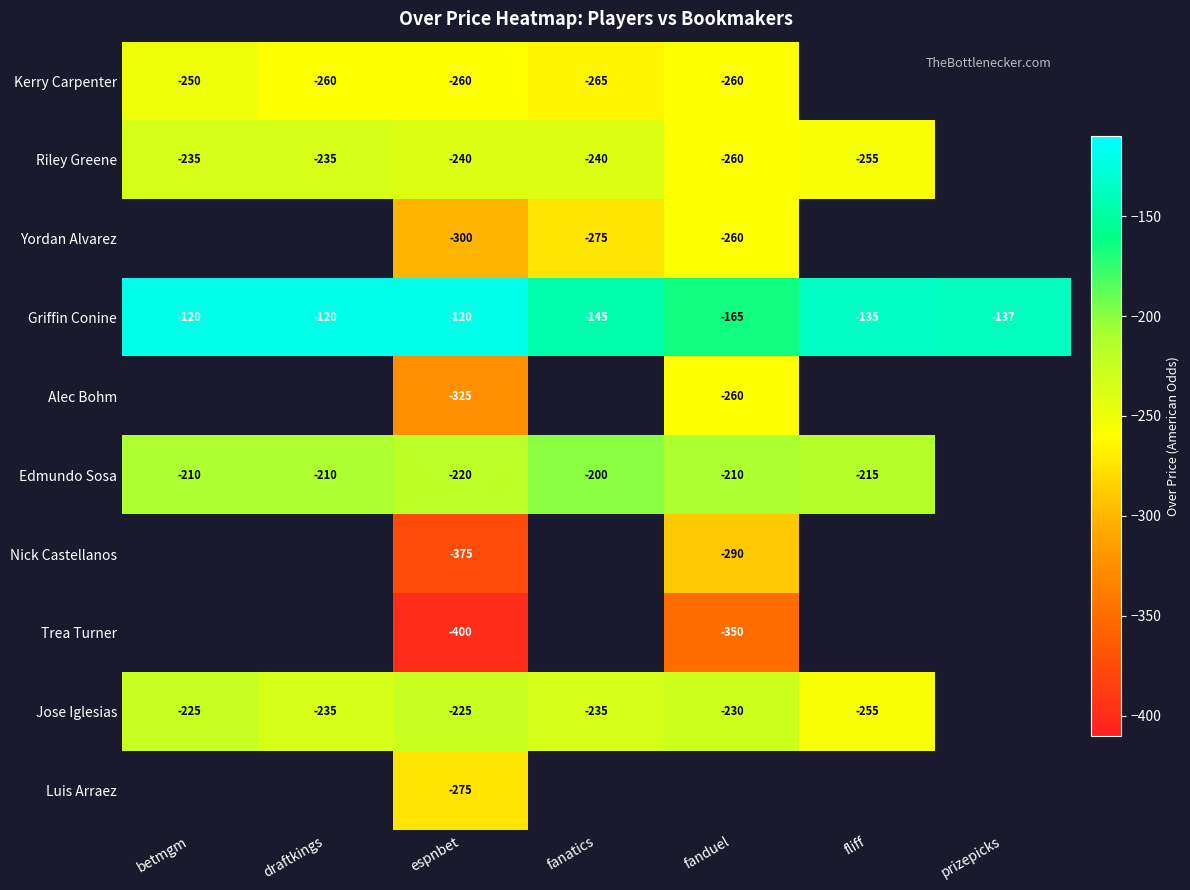

The value of Yordan Alvarez at fanatics is -377. True or false?

False